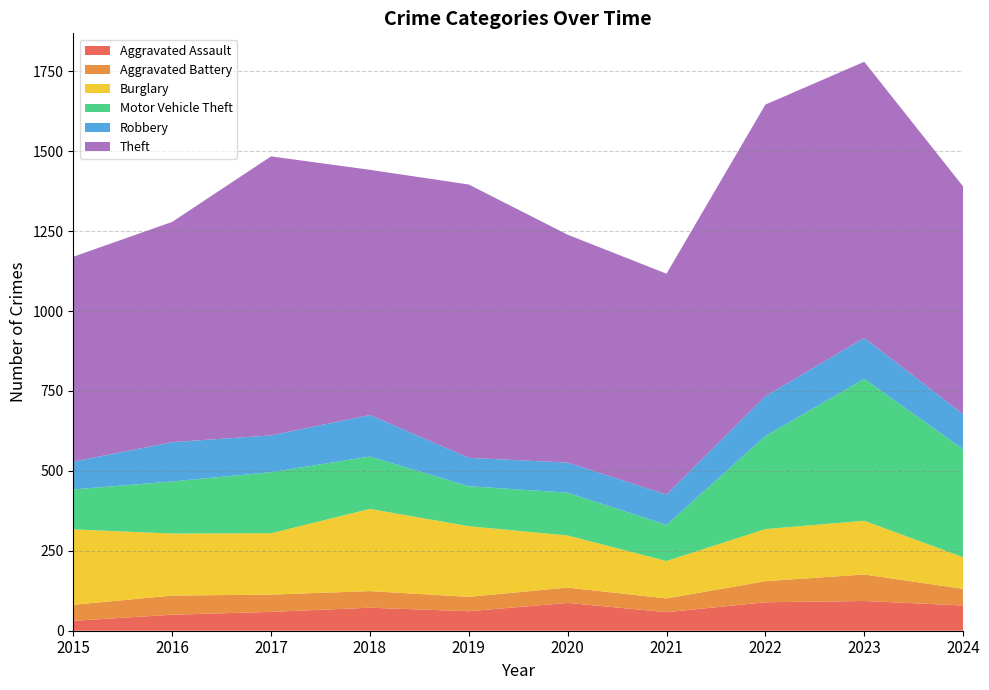

Reading left to right, list all the values displayed in this chart.

Aggravated Assault: 2015=31	2016=50	2017=59	2018=72	2019=61	2020=87	2021=58	2022=89	2023=93	2024=79
Aggravated Battery: 2015=50	2016=60	2017=54	2018=52	2019=45	2020=48	2021=43	2022=66	2023=83	2024=52
Burglary: 2015=236	2016=194	2017=192	2018=257	2019=221	2020=163	2021=117	2022=163	2023=168	2024=99
Motor Vehicle Theft: 2015=125	2016=163	2017=191	2018=164	2019=125	2020=134	2021=113	2022=291	2023=444	2024=338
Robbery: 2015=87	2016=123	2017=115	2018=130	2019=89	2020=94	2021=95	2022=125	2023=128	2024=110
Theft: 2015=641	2016=689	2017=873	2018=767	2019=855	2020=713	2021=691	2022=912	2023=864	2024=712